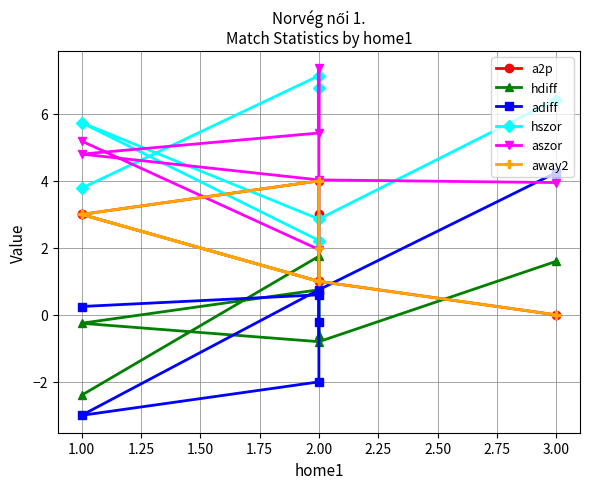

True or false: aszor and hdiff cross at least once.

False